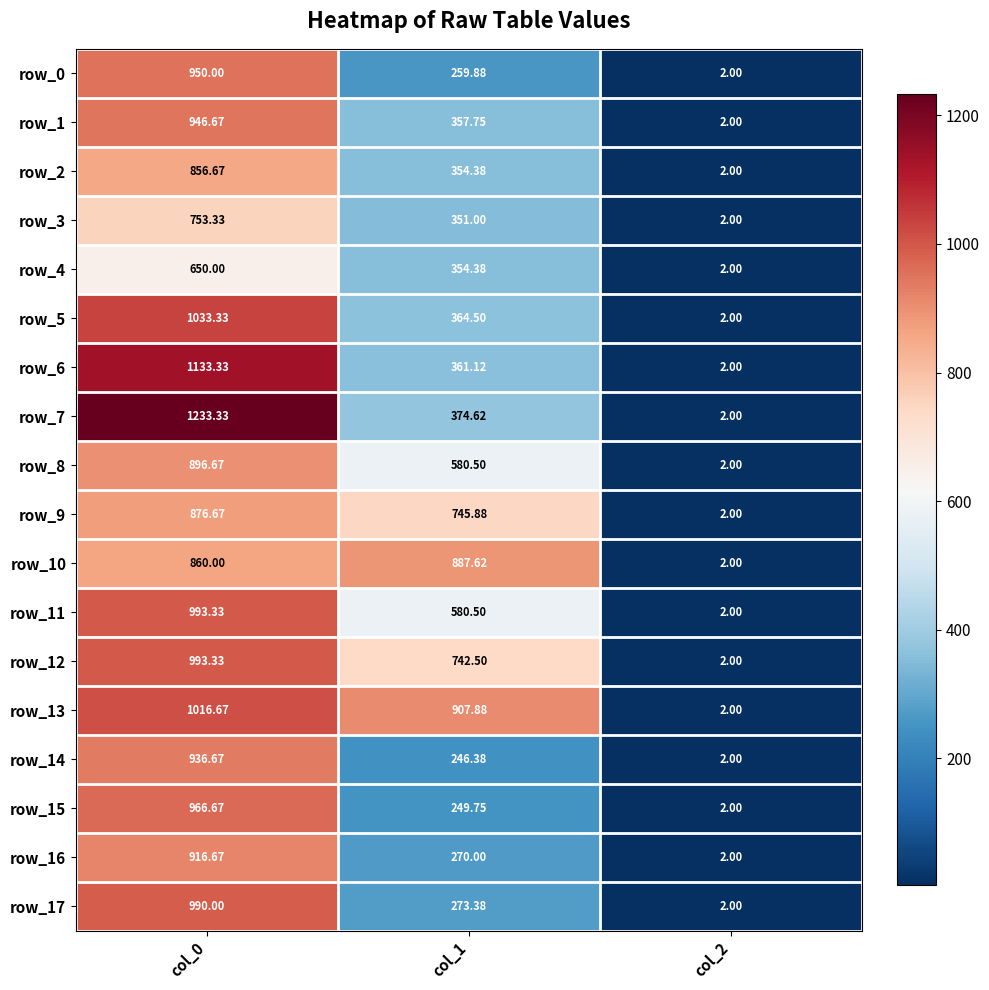

The value of row_13 at col_1 is 907.9. True or false?

True